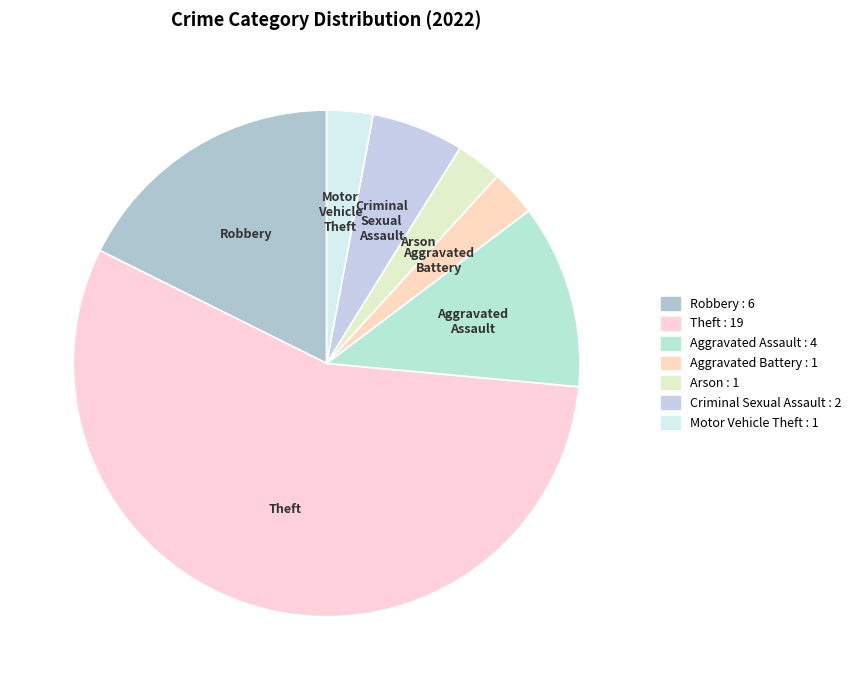

Count the number of slices in the pie.

7